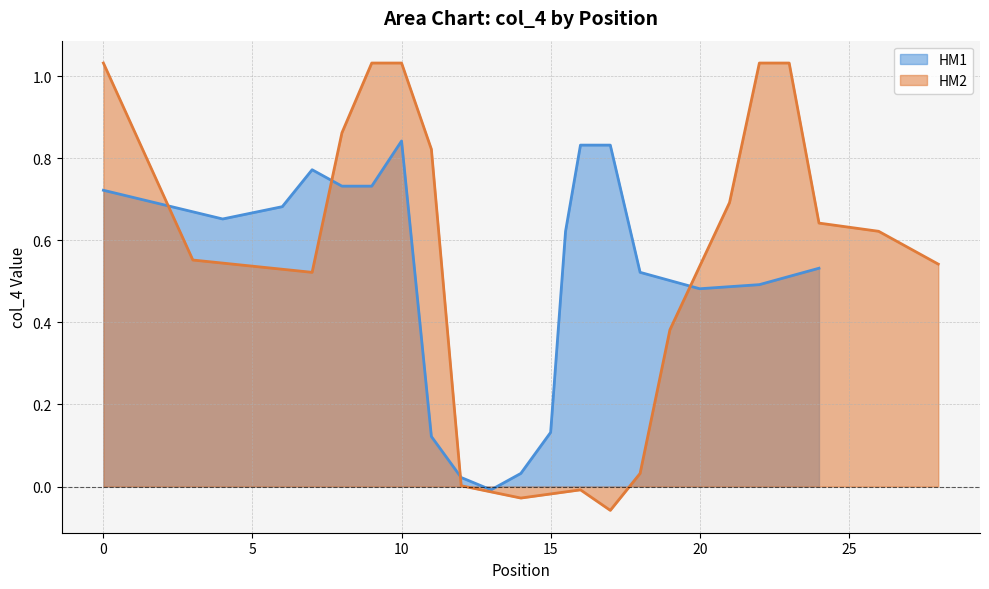

The value of HM1 at 5 is 0.9. True or false?

False